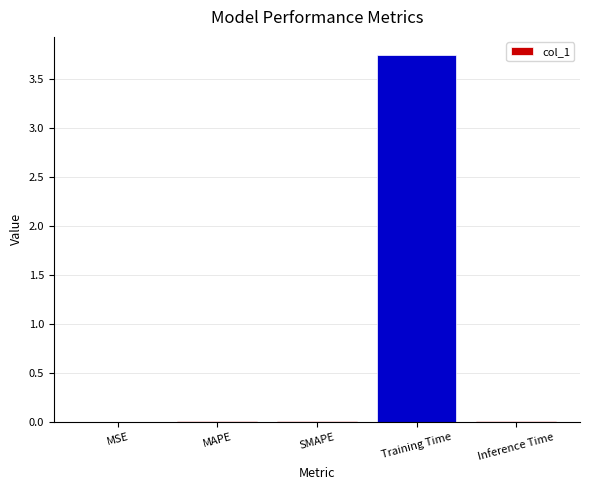

Which category has the highest value across all series?

Training Time